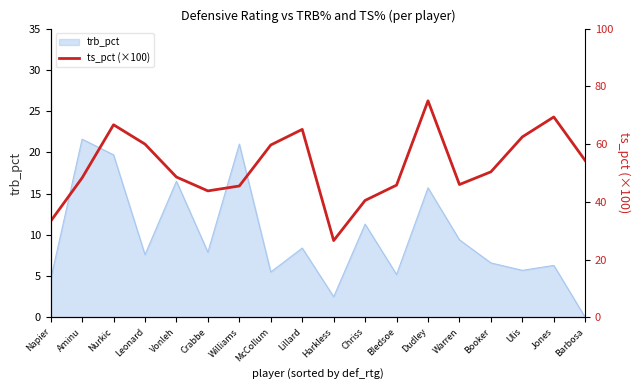

Reading left to right, extract all data points from this chart.

Napier=33.3	Aminu=48.3	Nurkic=66.7	Leonard=60.0	Vonleh=48.6	Crabbe=43.8	Williams=45.5	McCollum=59.7	Lillard=65.1	Harkless=26.6	Chriss=40.5	Bledsoe=45.8	Dudley=75.0	Warren=46.0	Booker=50.4	Ulis=62.5	Jones=69.4	Barbosa=54.3